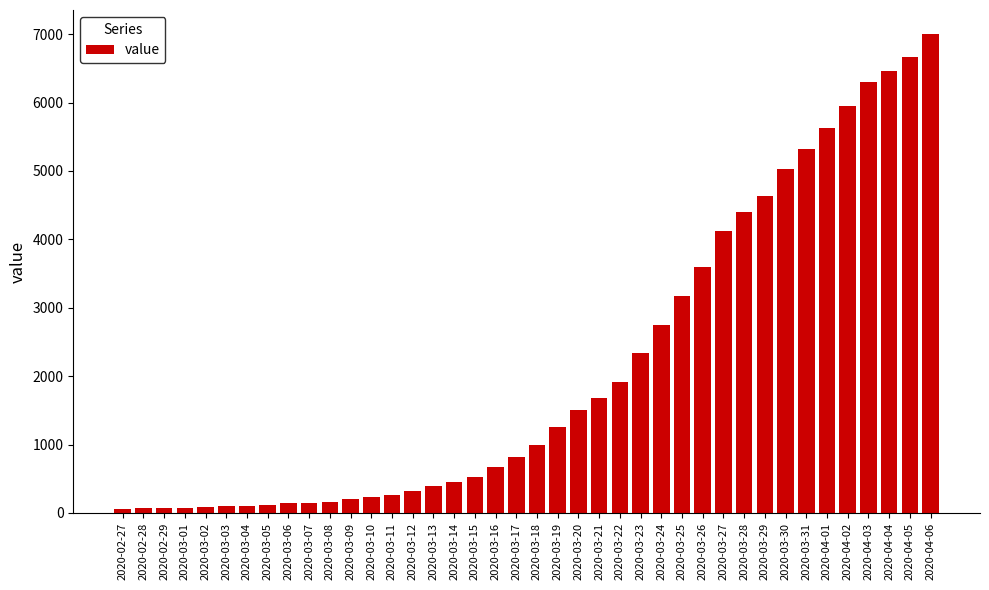

What is the label of the 29th bar from the right?

2020-03-09